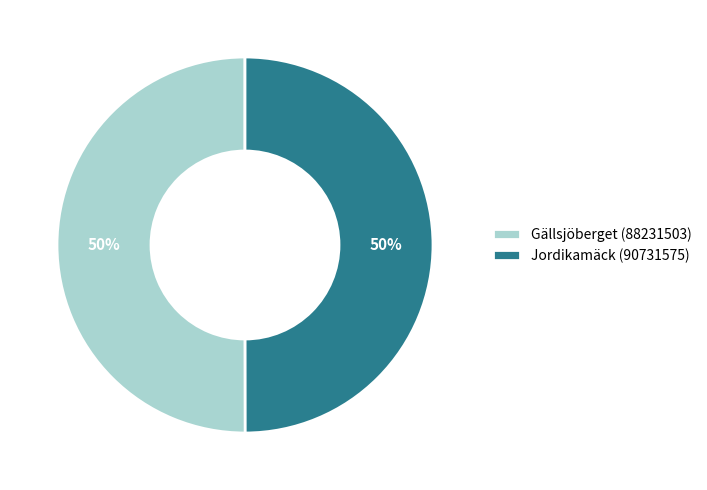

Approximately how many times larger is the value at Jordikamäck (90731575) compared to Gällsjöberget (88231503)?

1.0